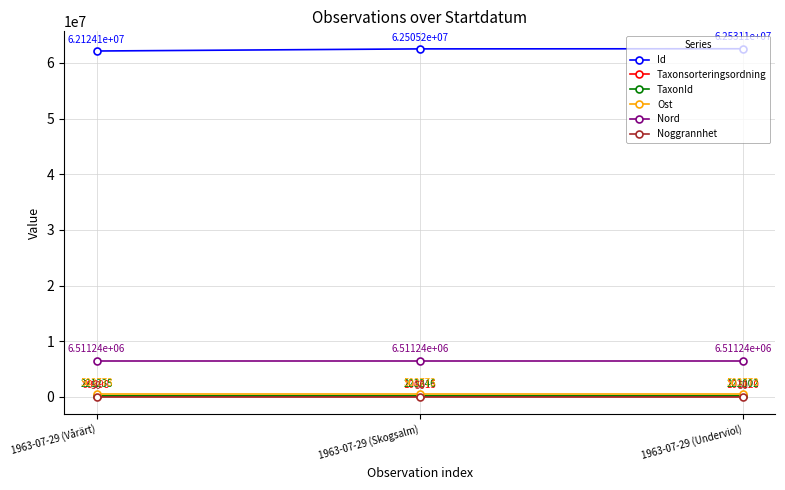

What is the difference between the TaxonId values at 1963-07-29 (Underviol) and 1963-07-29 (Vårärt)?

767.0